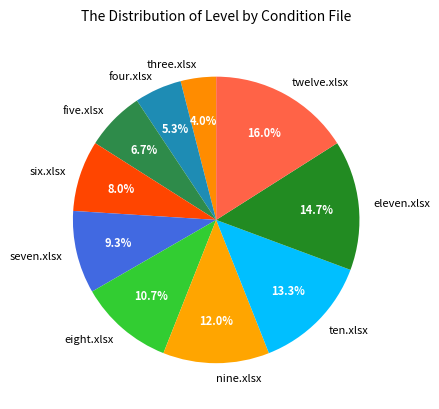

How many slices are in this pie chart?

10